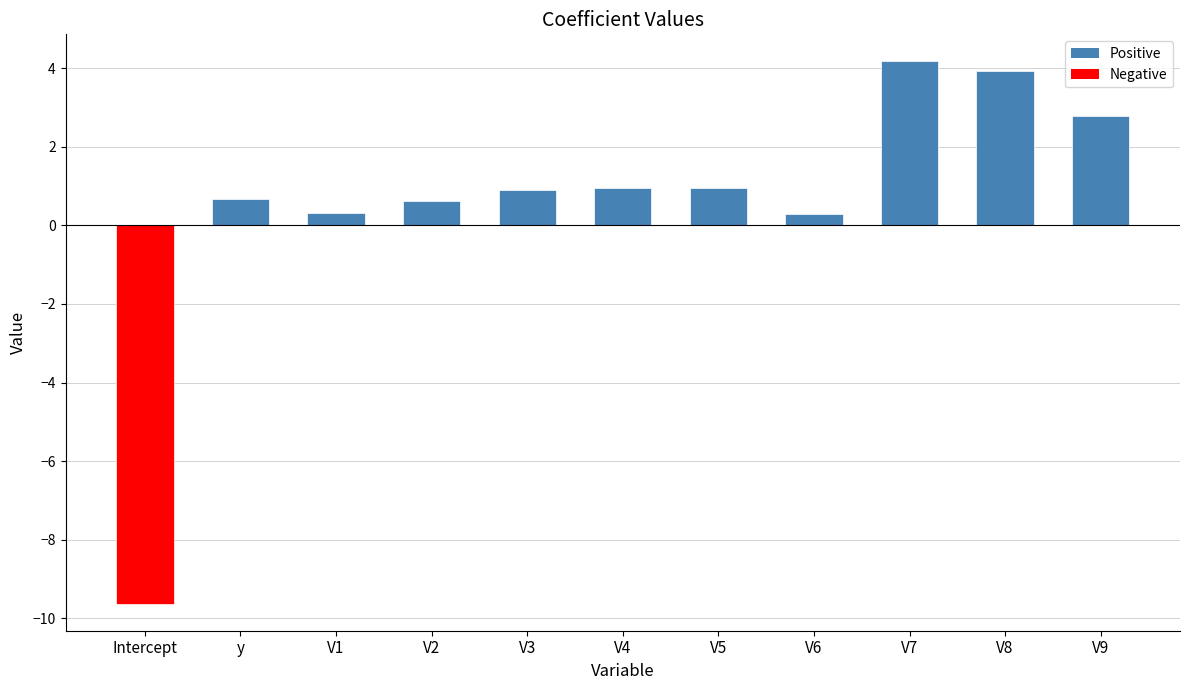

The value at V2 is 0.6. True or false?

True